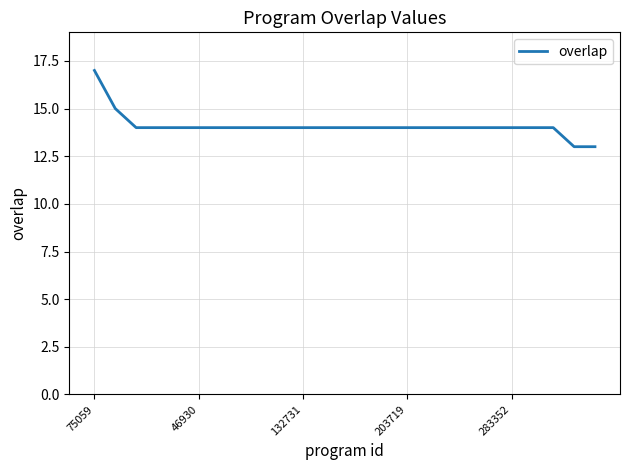

What is the smallest value displayed?

13